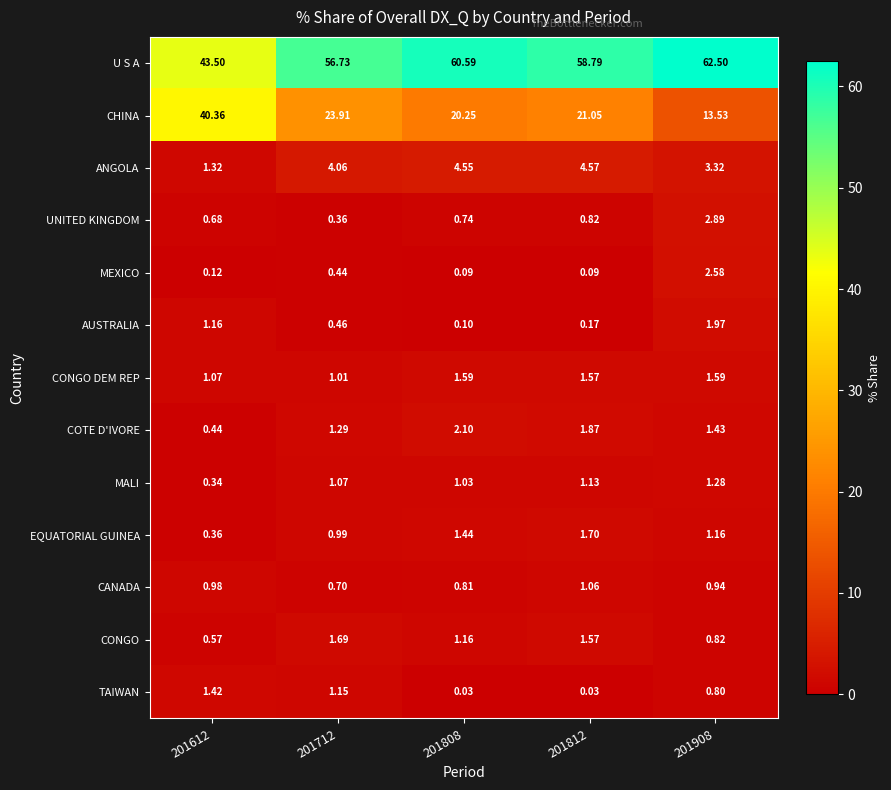

Between 201808 and 201812, which series saw the biggest shift?

U S A